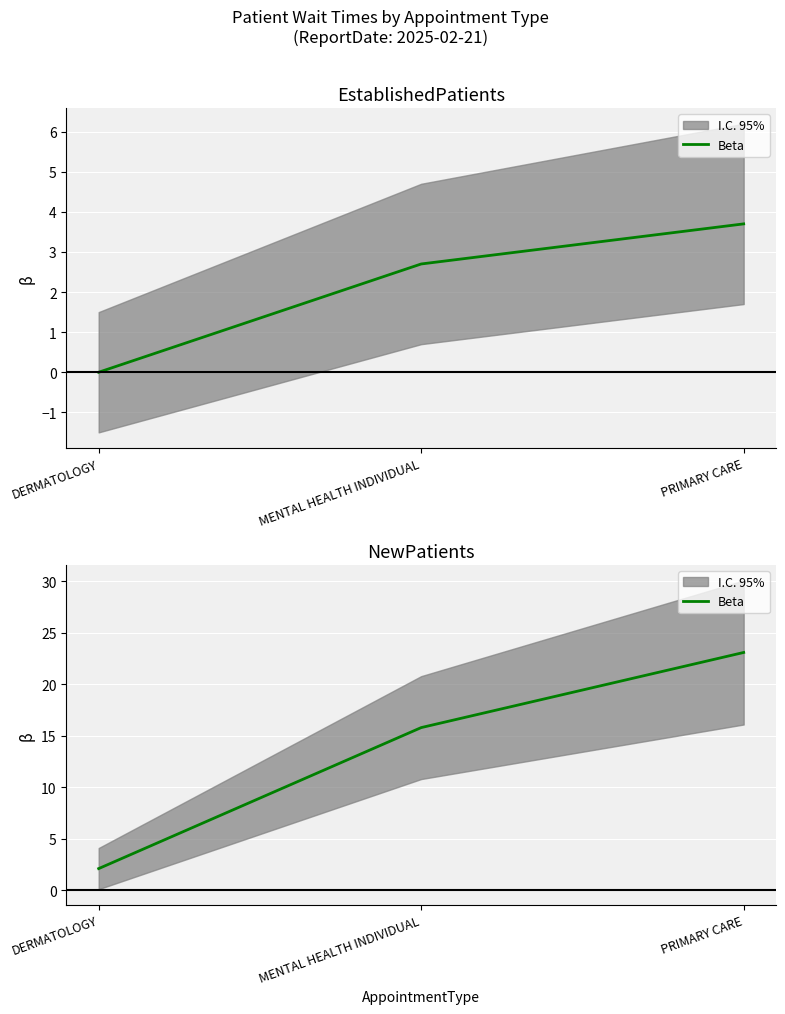

What is the difference between the maximum and minimum values?

21.0